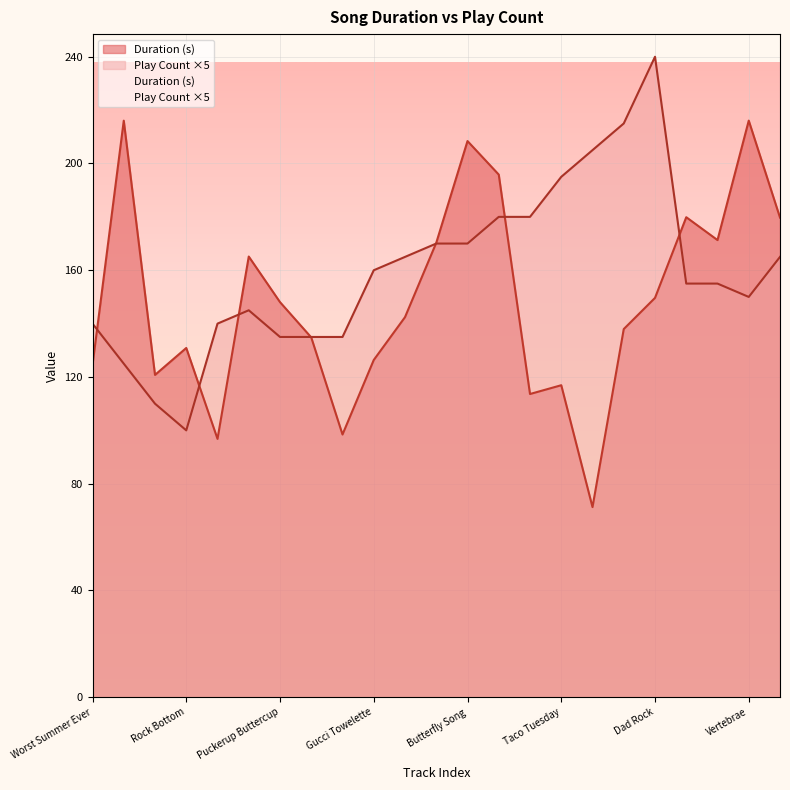

Where is Play Count nearest to the value 170?

Take Me Back